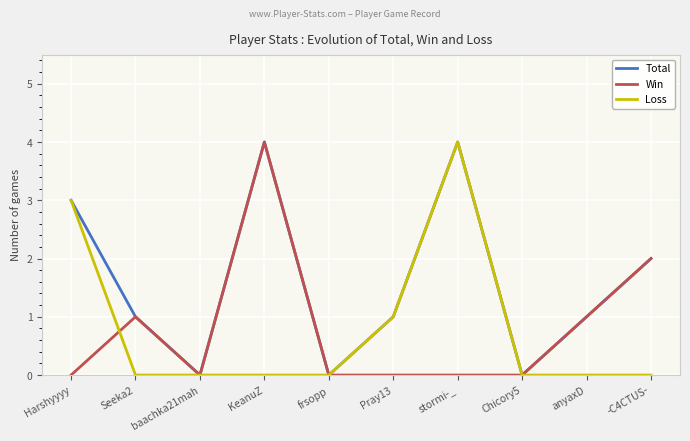

What is the approximate value of Total at stormi-_?

4